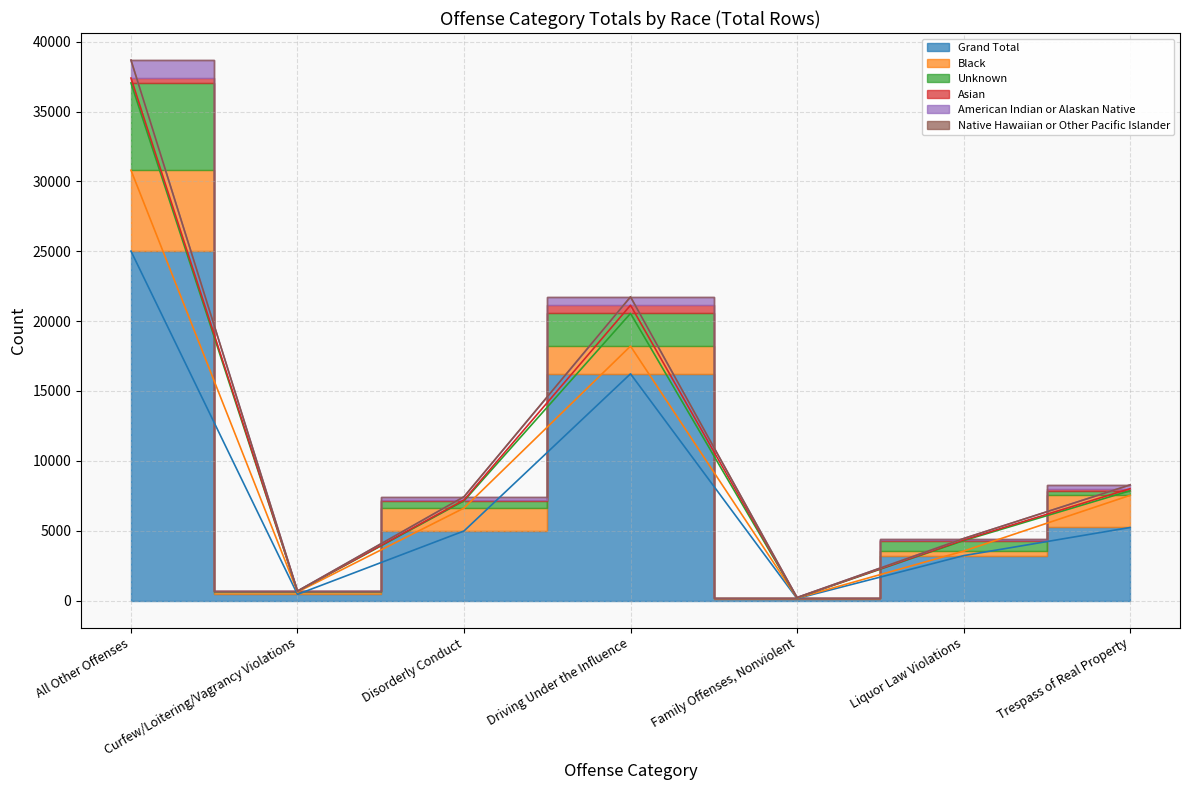

How many interior local valleys does the American Indian or Alaskan Native series have?

2